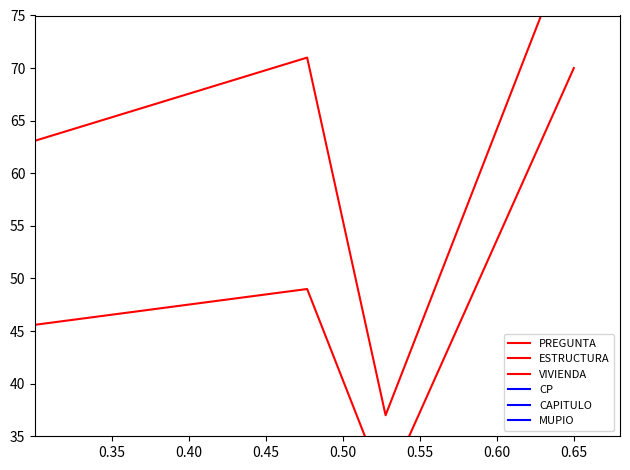

What is the sum of all CAPITULO values?

14.8